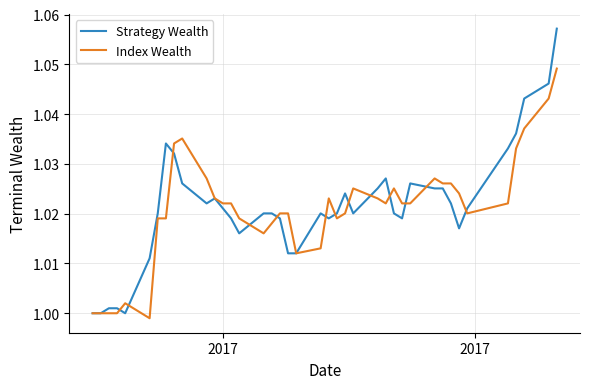

Which series has the largest range (max minus min)?

Strategy Wealth